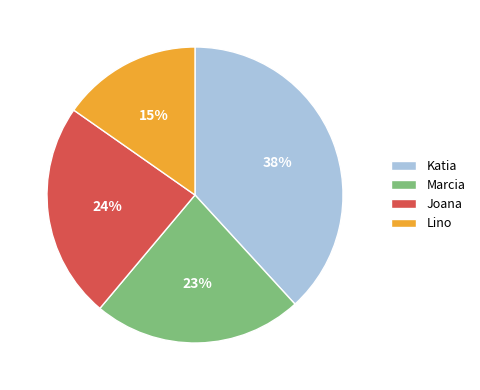

Do Marcia and Lino together represent more than half of the pie?

No